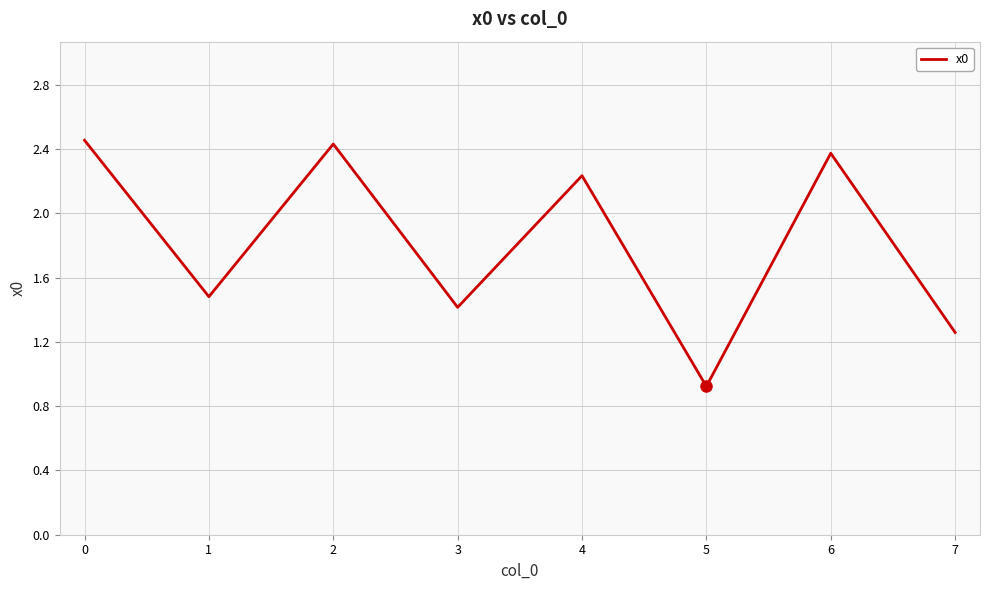

True or false: the data shows 0.9 at 3.

False